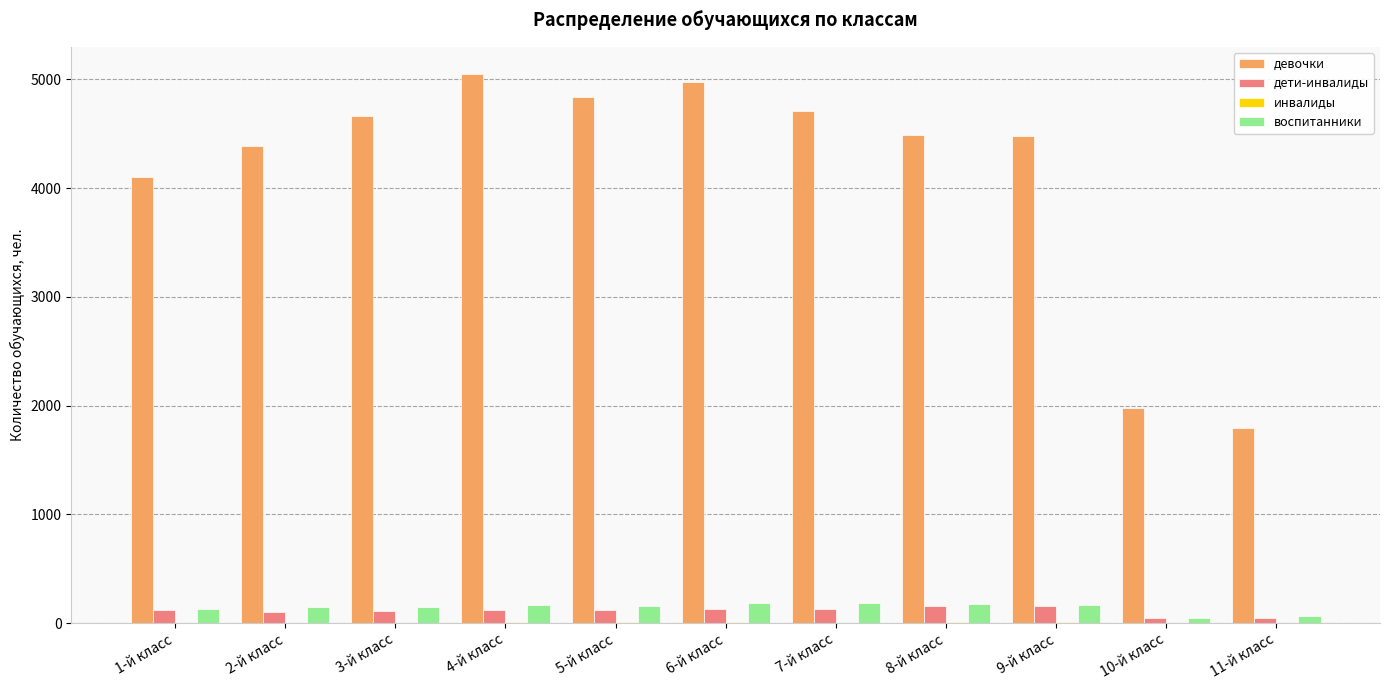

The value of воспитанники at 7-й класс is 183. True or false?

True